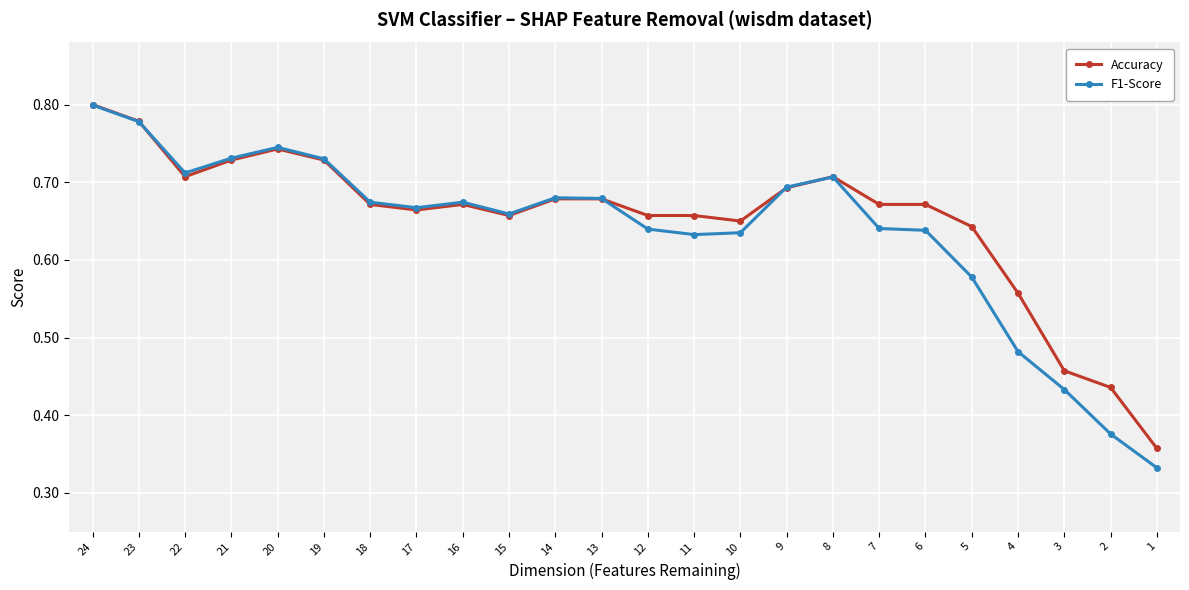

True or false: F1-Score has more than 2 interior local peaks.

True